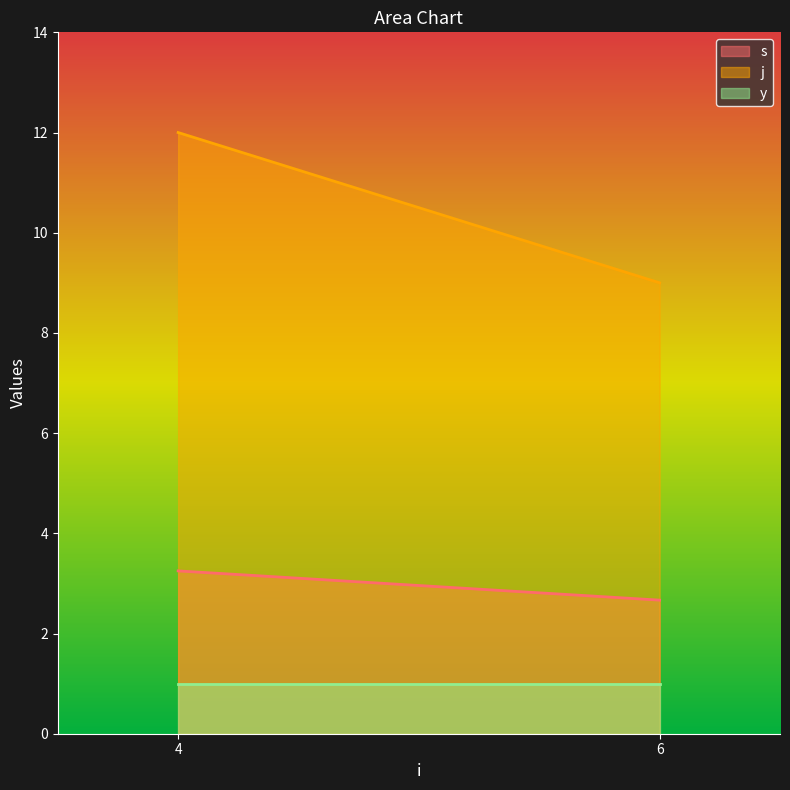

What is the spread (max minus min) of values at 6?

8.0